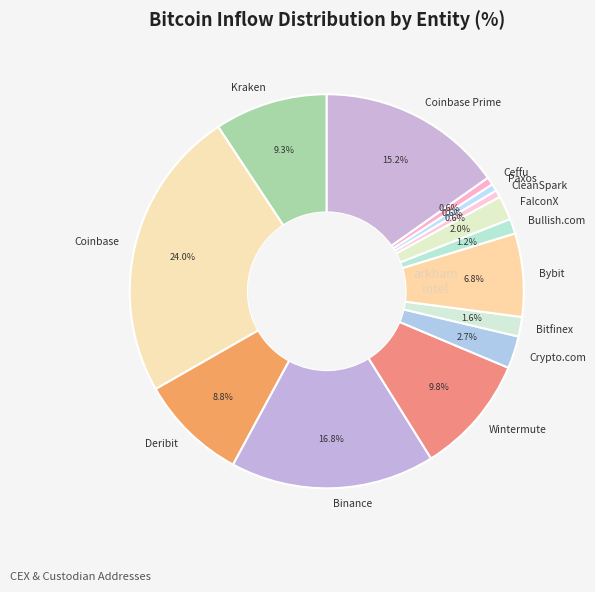

Is Bybit the majority of the pie?

No